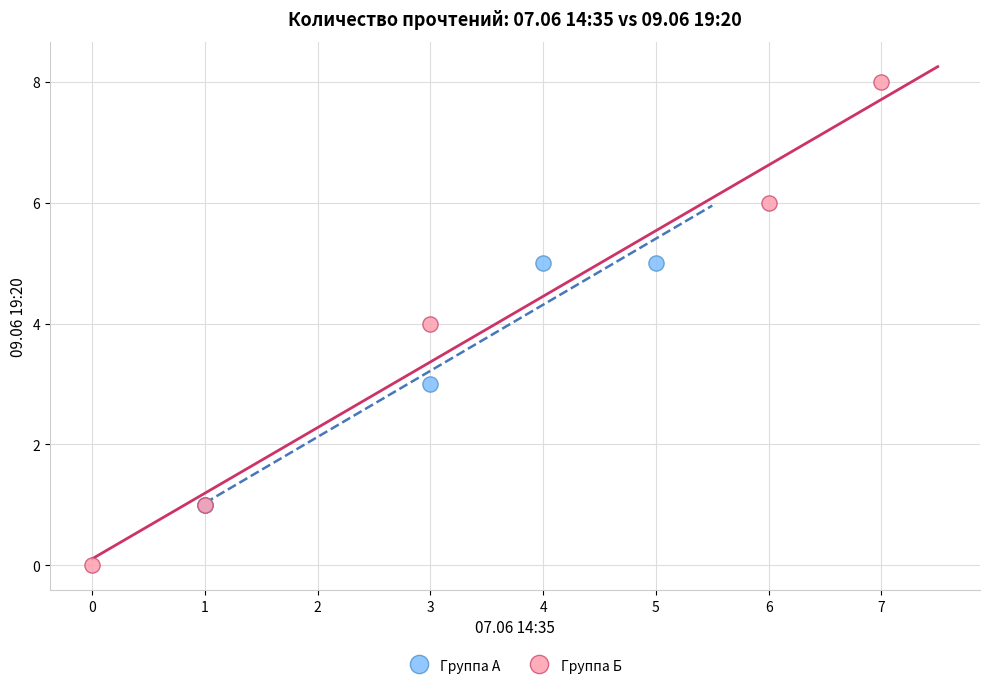

Which series reaches the minimum Y coordinate?

Группа Б